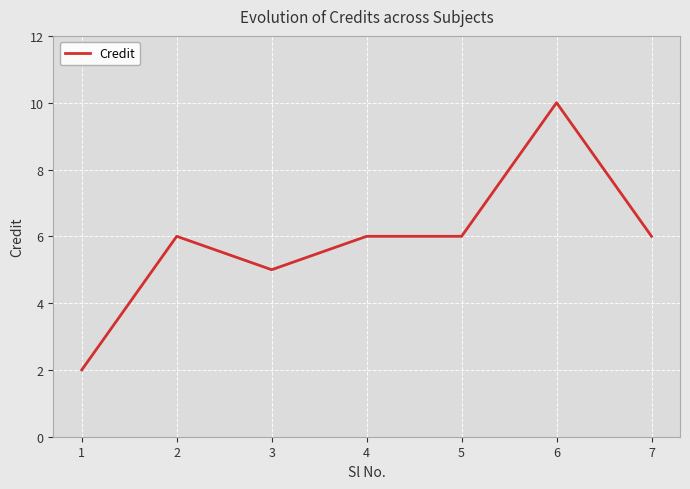

Reading left to right, extract all data points from this chart.

2	6	5	6	6	10	6